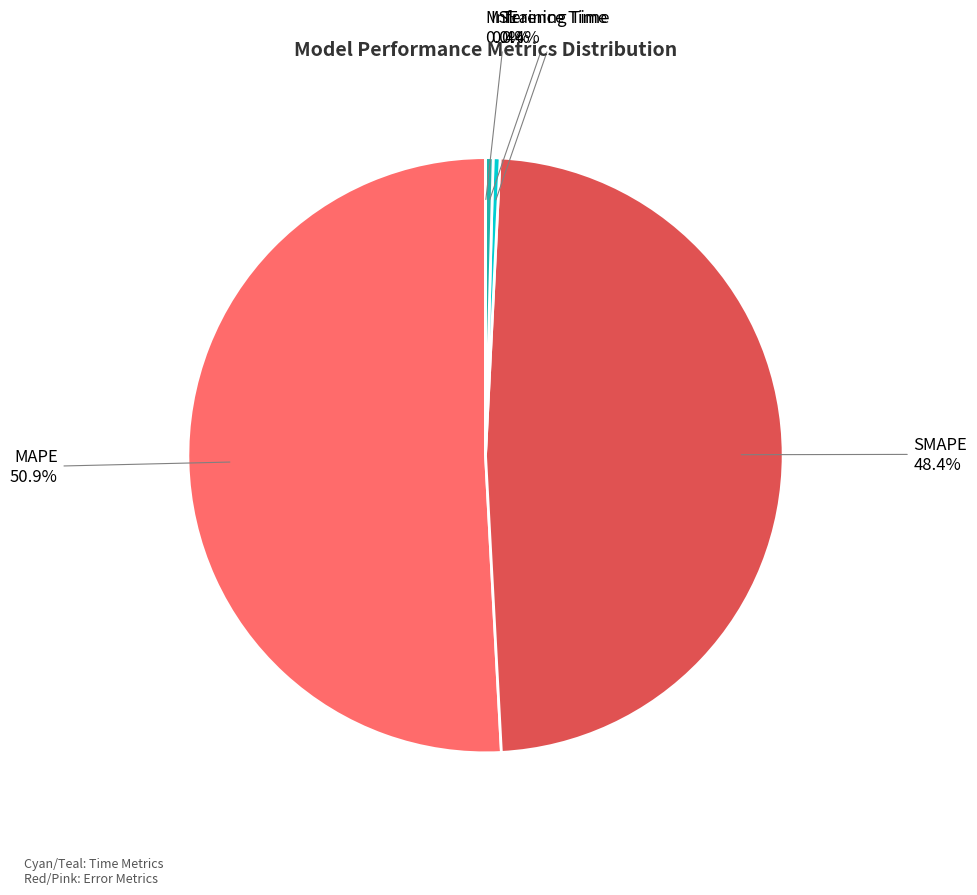

Is there any slice that represents more than half of the pie?

Yes